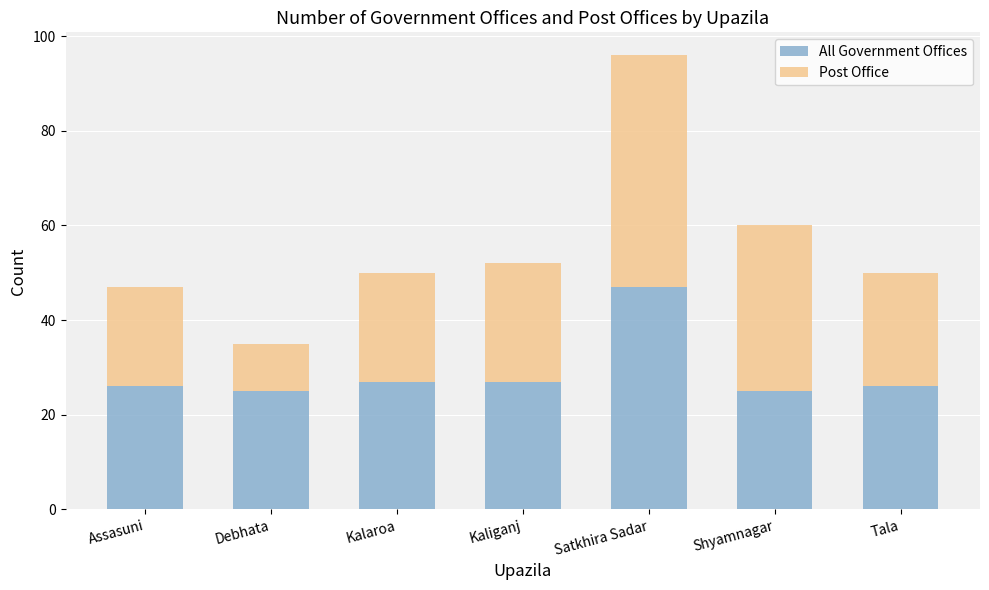

Are the bars horizontal?

No